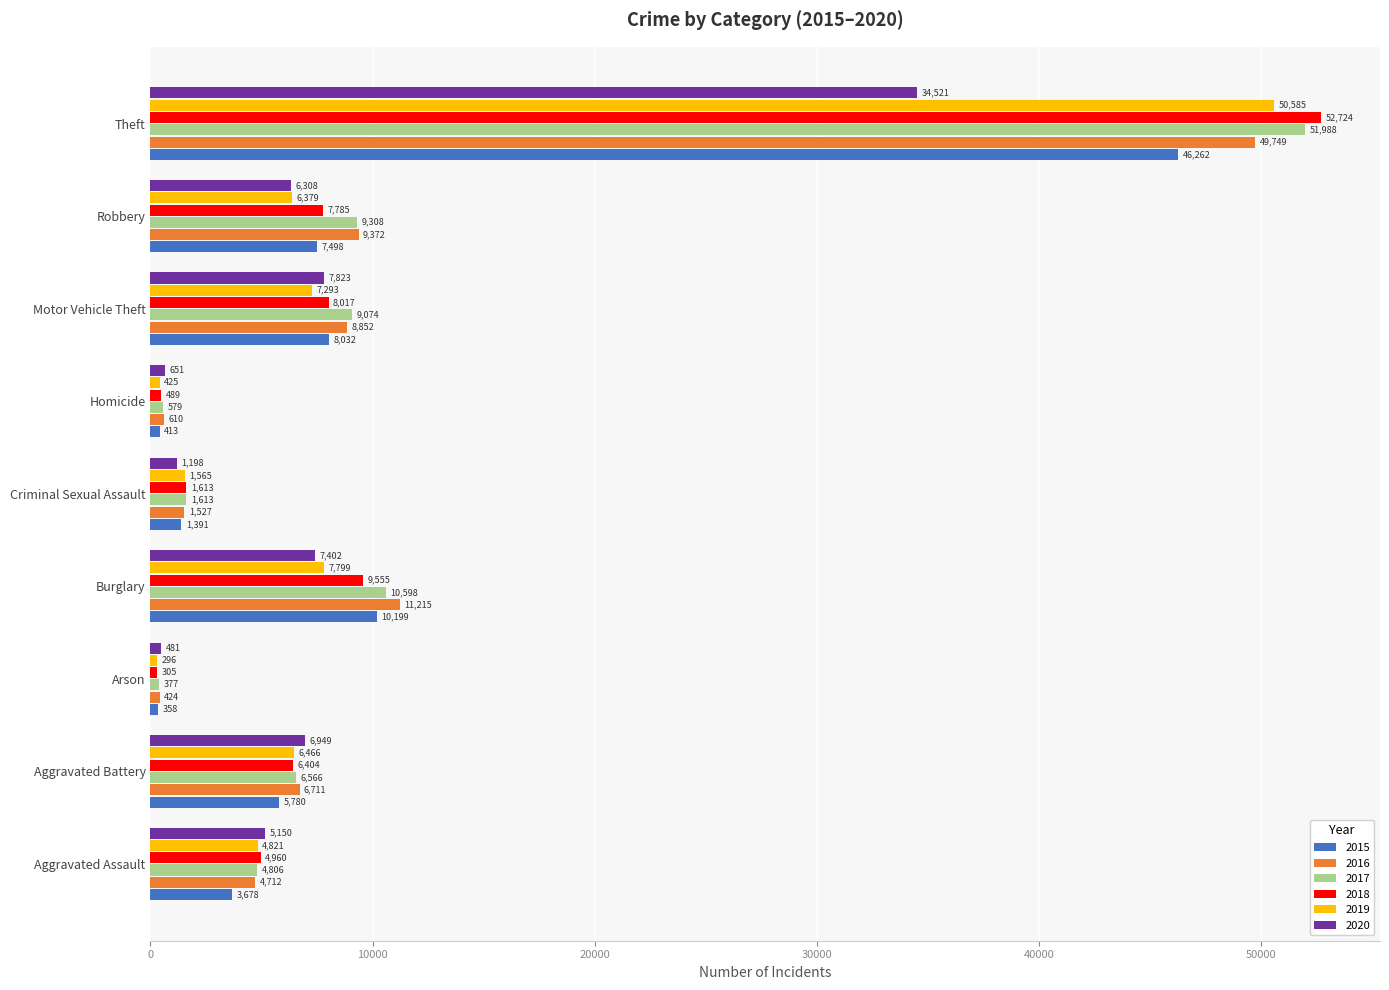

Is it true that 2017 equals 4588 at Motor Vehicle Theft?

False